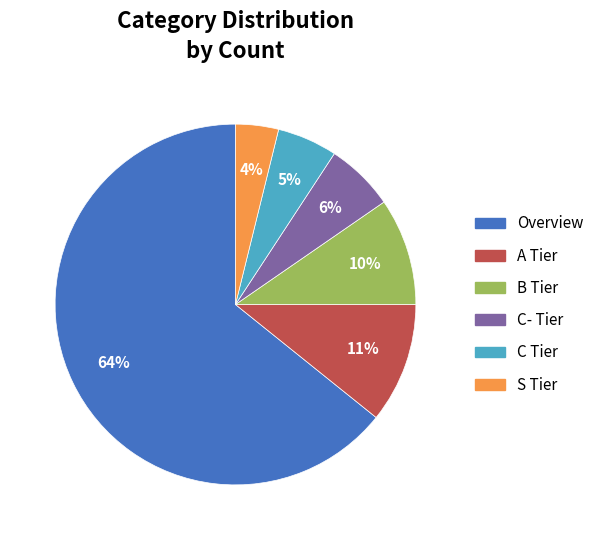

Is it true that C- Tier is 1% of the pie?

False